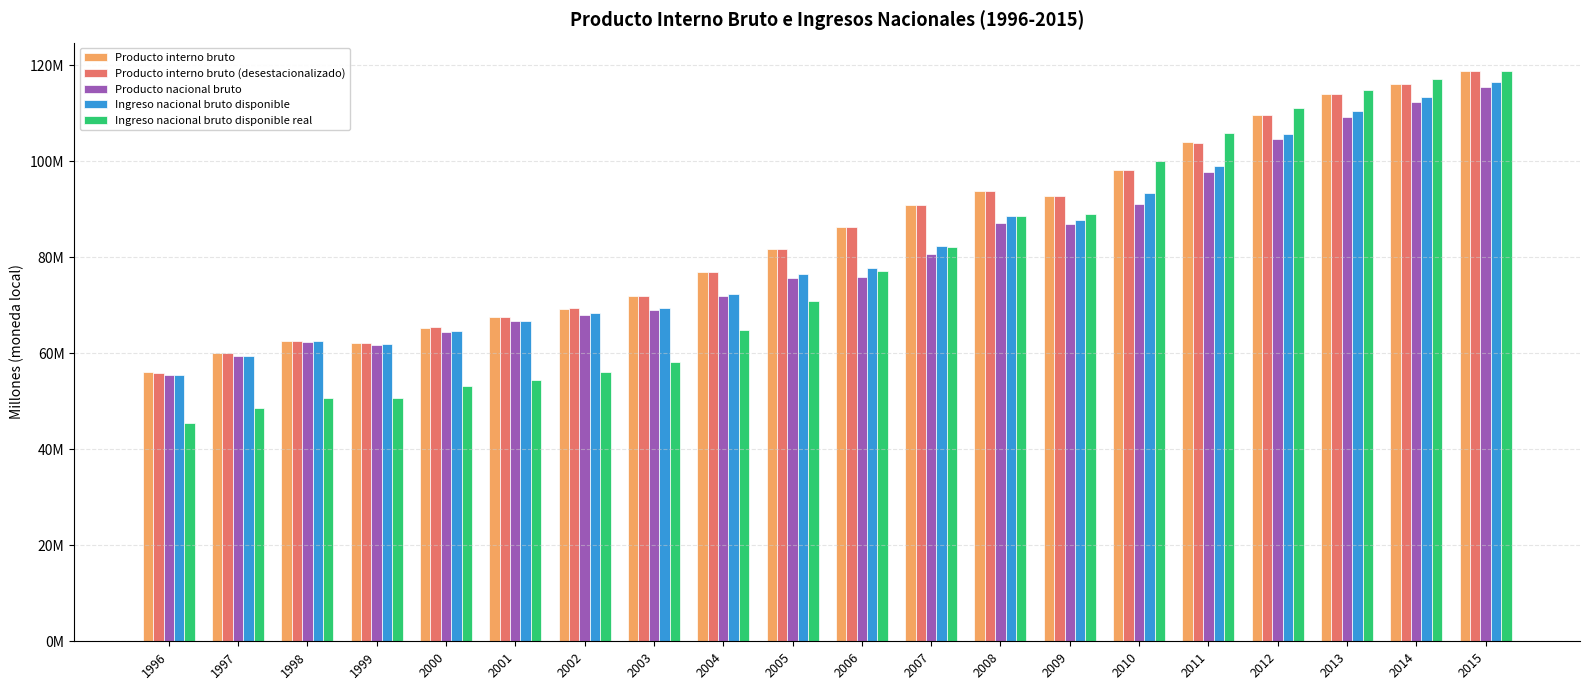

What are all the series names shown in the legend?

Producto interno bruto, Producto interno bruto (desestacionalizado), Producto nacional bruto, Ingreso nacional bruto disponible, Ingreso nacional bruto disponible real